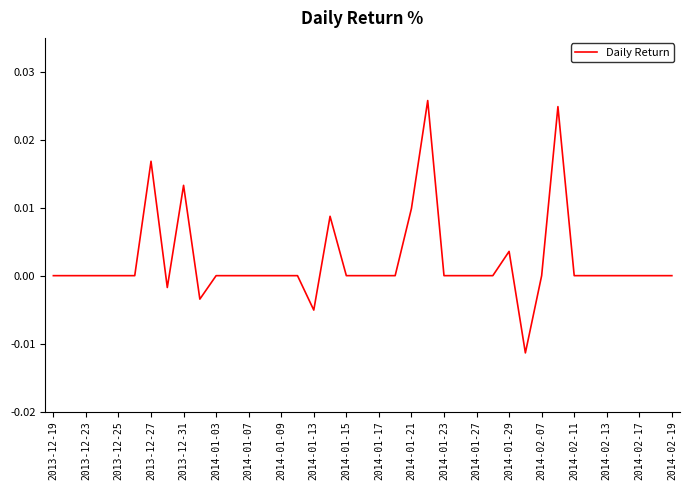

How many lines are shown in the chart?

1